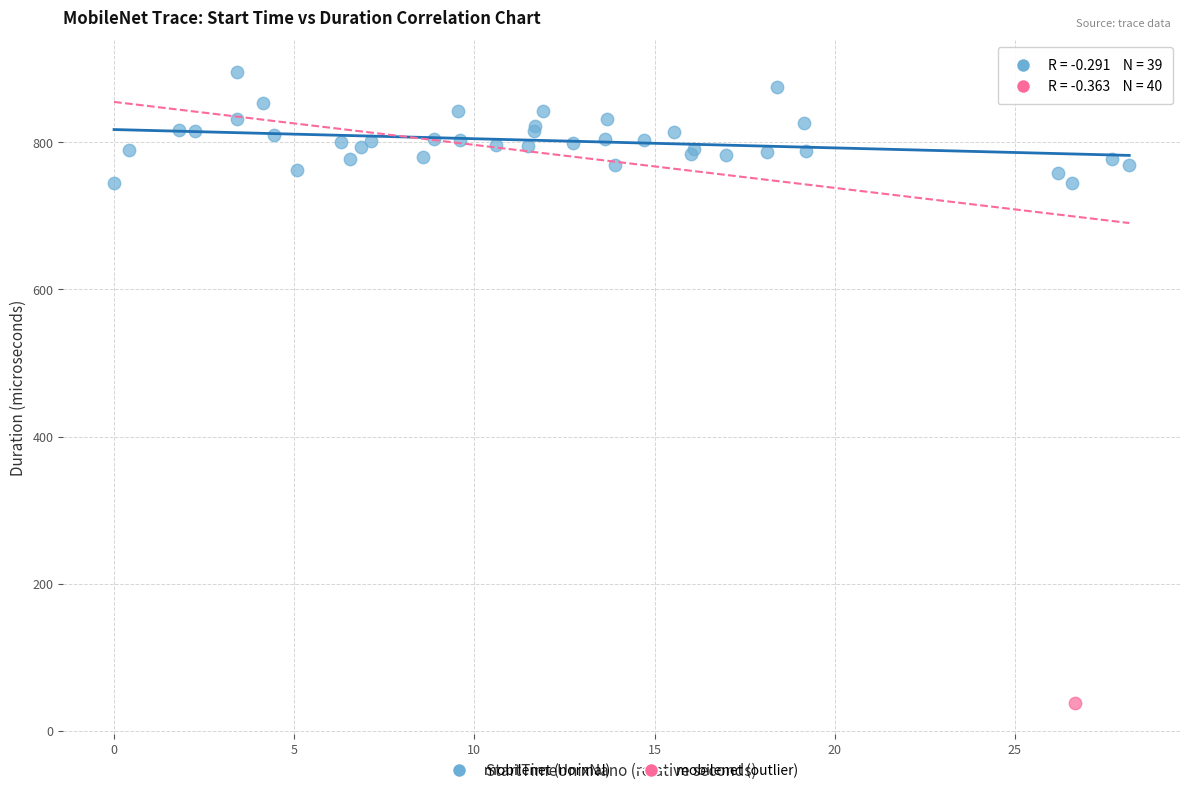

What are all the series names shown in the legend?

mobilenet (normal), mobilenet (outlier)